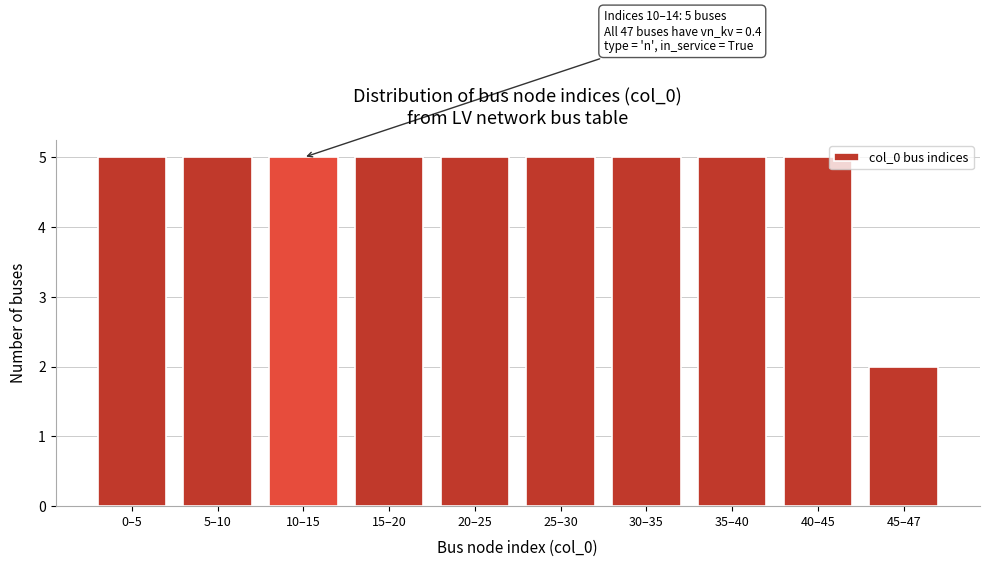

Reading right to left, extract all data points from this chart.

45–47=2	40–45=5	35–40=5	30–35=5	25–30=5	20–25=5	15–20=5	10–15=5	5–10=5	0–5=5